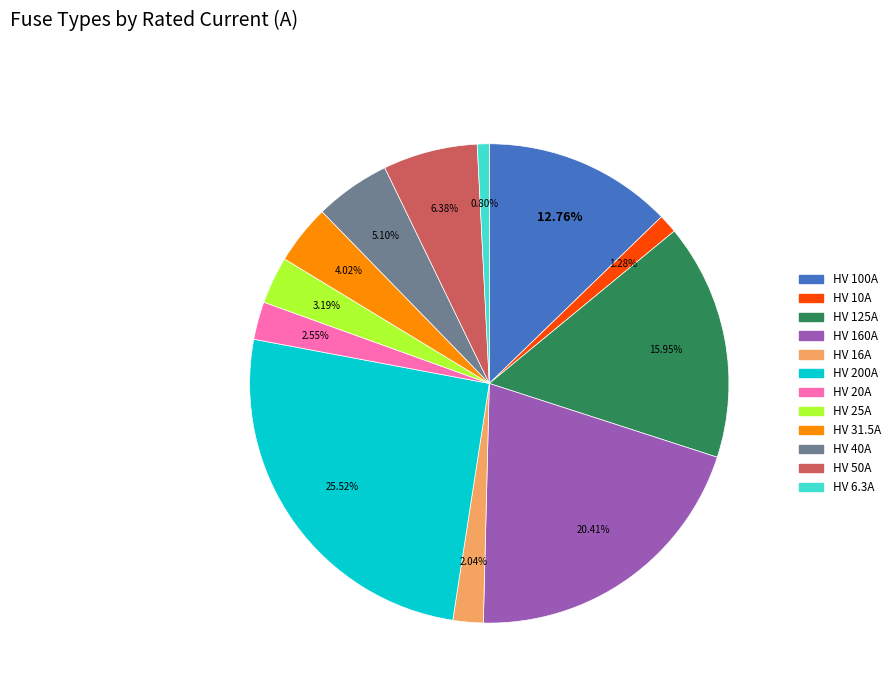

To the nearest percent, what is the difference between the largest and smallest slice percentages?

25%